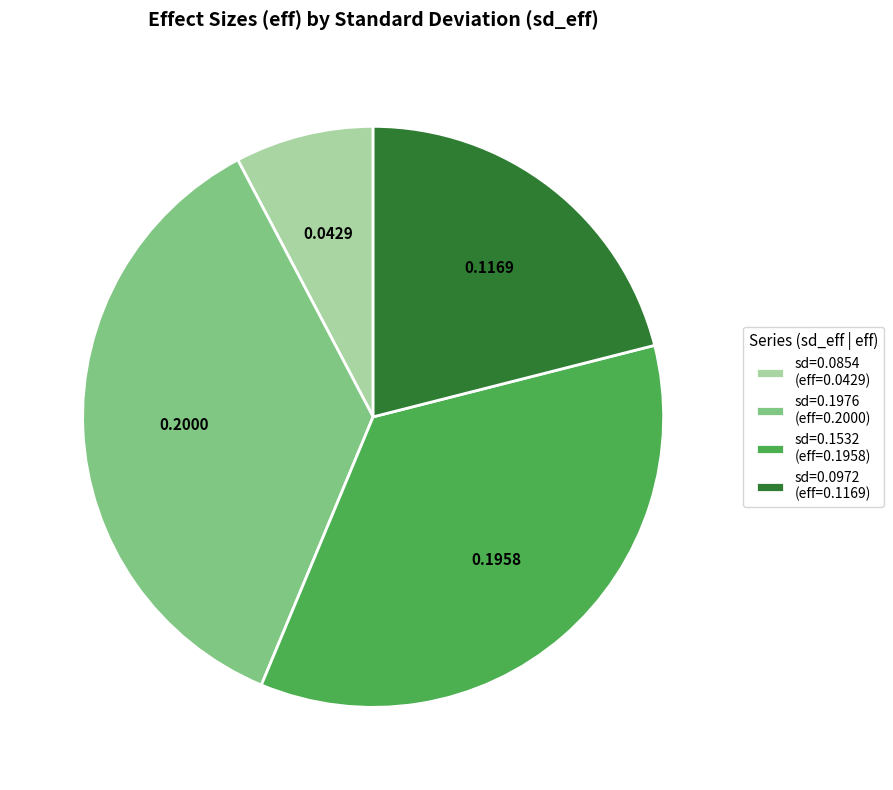

Is there any slice that represents more than half of the pie?

No